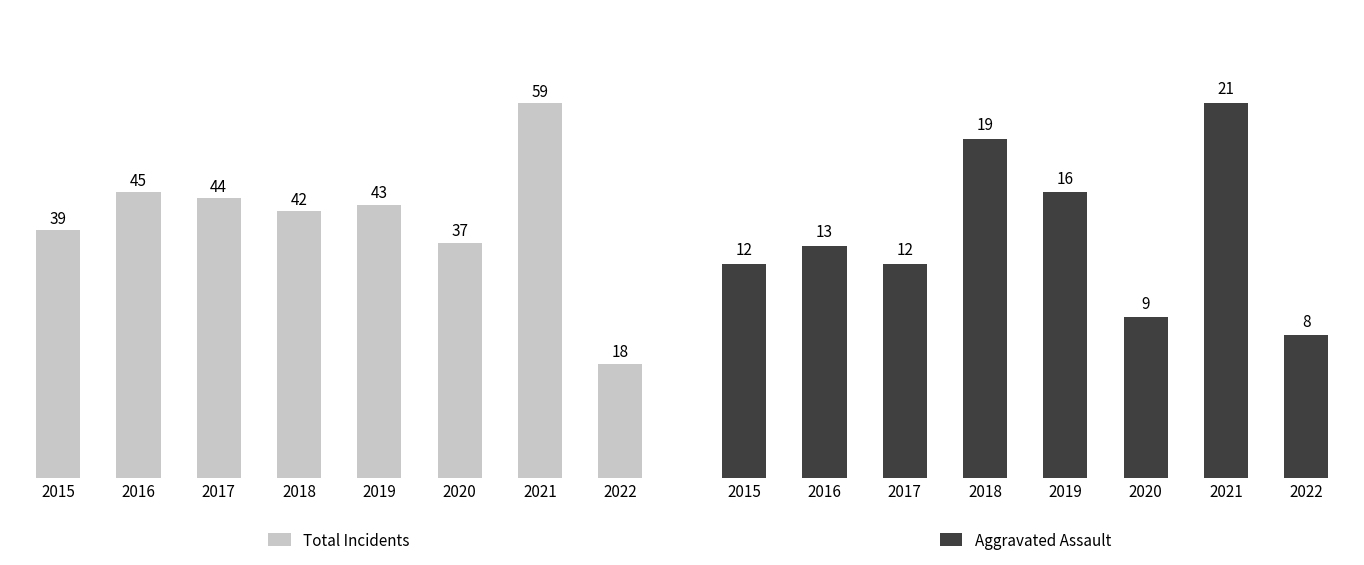

How many values in the Aggravated Assault series are below 13?

4